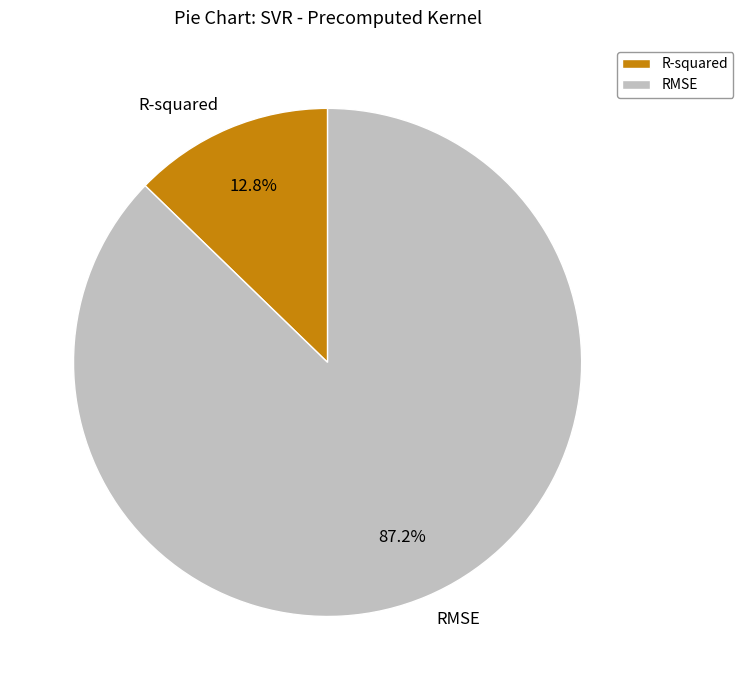

The R-squared slice represents 4% of the pie. True or false?

False